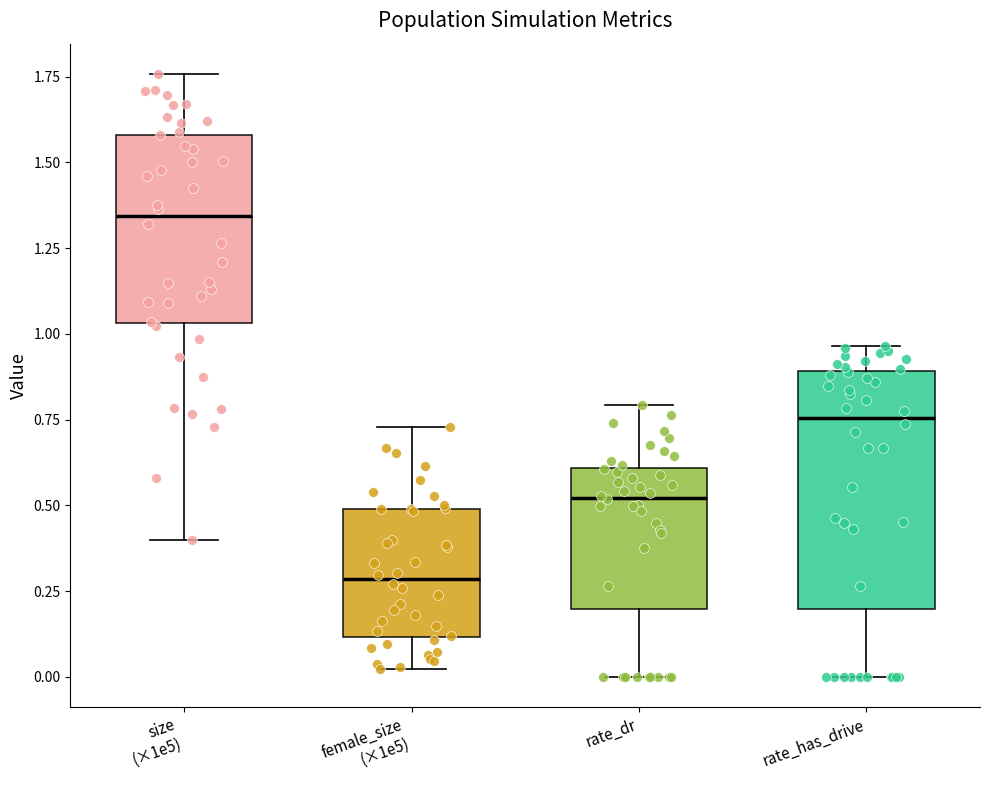

Reading left to right, transcribe this box plot: for each box, give where its median line is, the range the box spans, and where its two whiskers end, as read against the y-axis. The values are not printed on the chart, so give them approximately, as read against the axis.

size (×1e5): median 1.35, box 1.05 to 1.60, whiskers 0.40 to 1.75
female_size (×1e5): median 0.30, box 0.10 to 0.50, whiskers 0.00 to 0.75
rate_dr: median 0.50, box 0.20 to 0.60, whiskers 0.00 to 0.80
rate_has_drive: median 0.75, box 0.20 to 0.90, whiskers 0.00 to 0.95